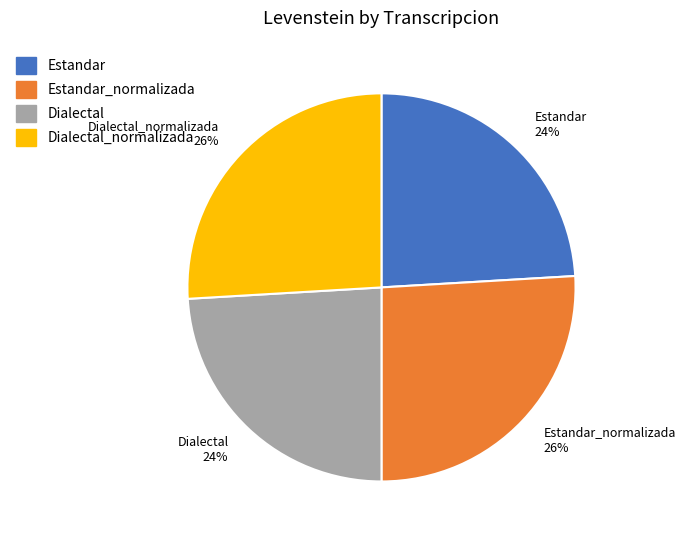

To the nearest percent, what percentage of the pie is Estandar_normalizada 26%?

26%